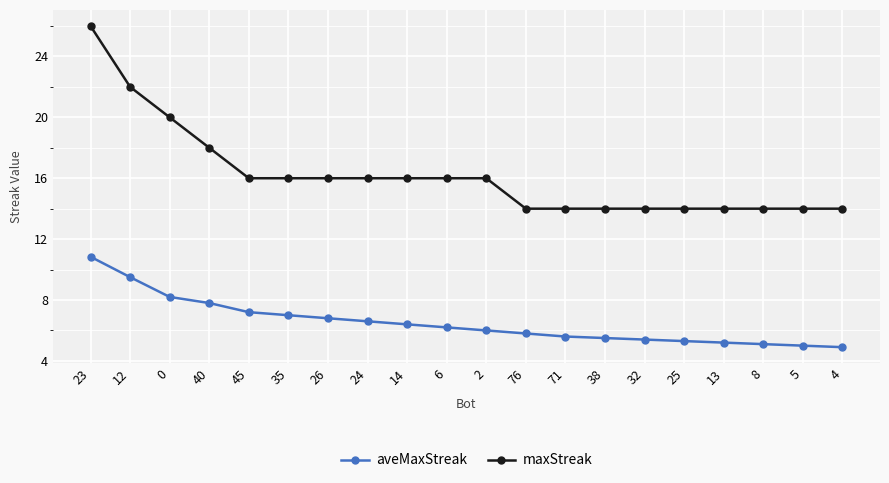

The maxStreak series shows 16.0 at 45. True or false?

True